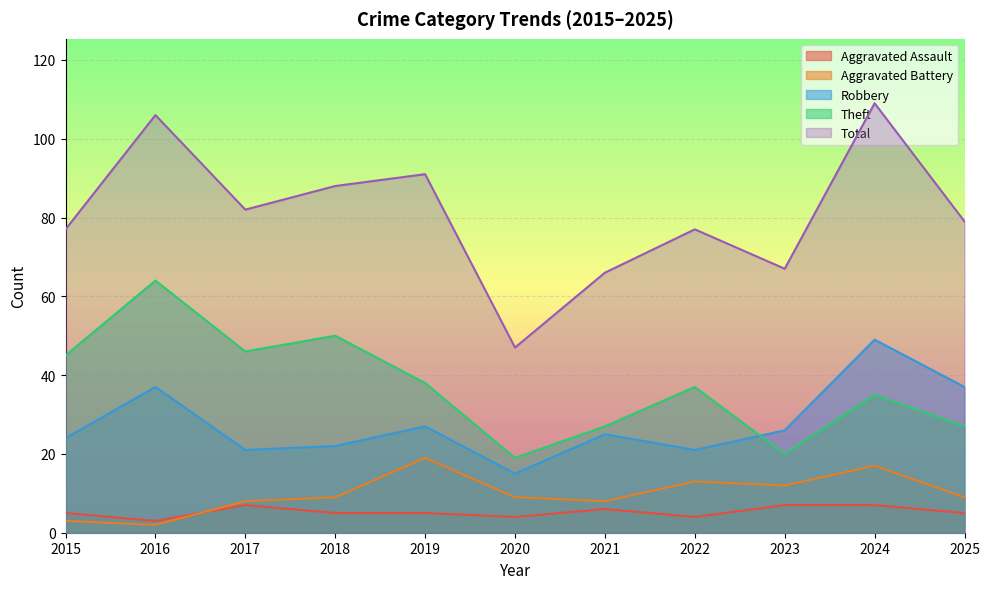

Reading right to left, what are all the values shown in this chart?

Aggravated Assault: 5	7	7	4	6	4	5	5	7	3	5
Aggravated Battery: 9	17	12	13	8	9	19	9	8	2	3
Robbery: 37	49	26	21	25	15	27	22	21	37	24
Theft: 27	35	20	37	27	19	38	50	46	64	45
Total: 79	109	67	77	66	47	91	88	82	106	77